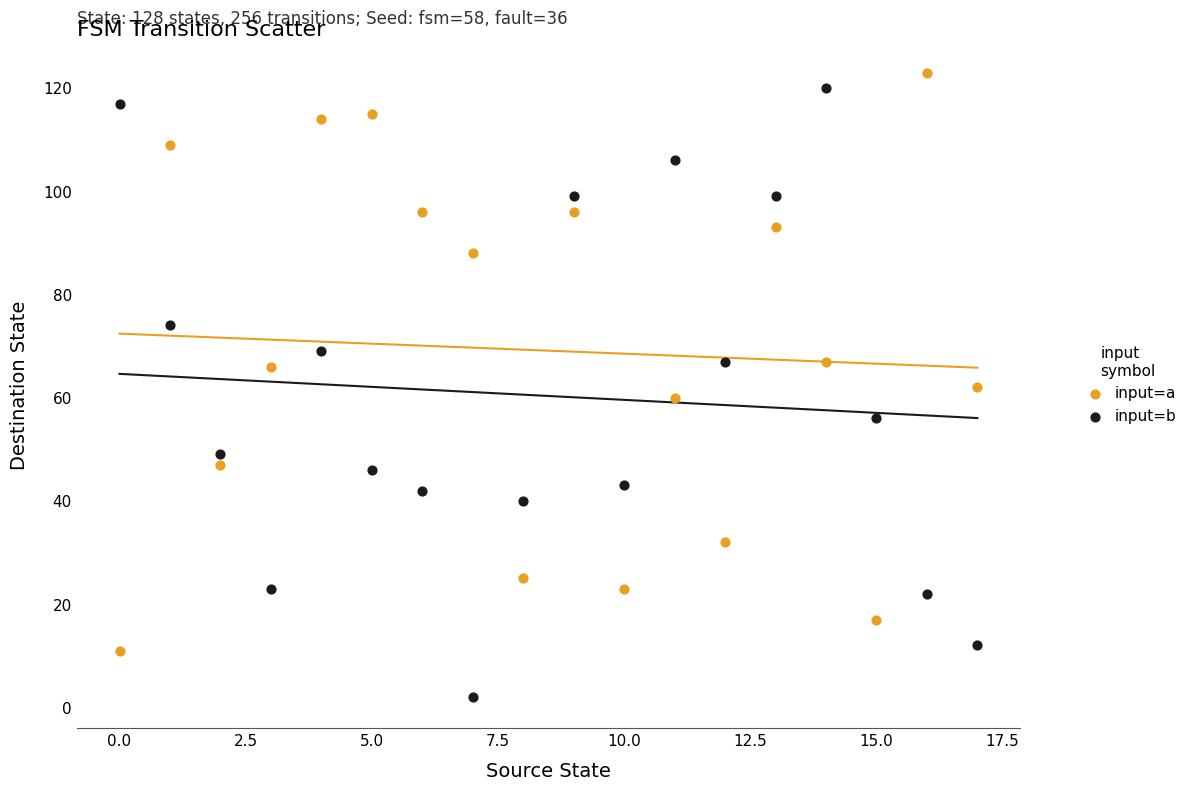

Across all data points, what is the range of Y values (max minus min)?

121